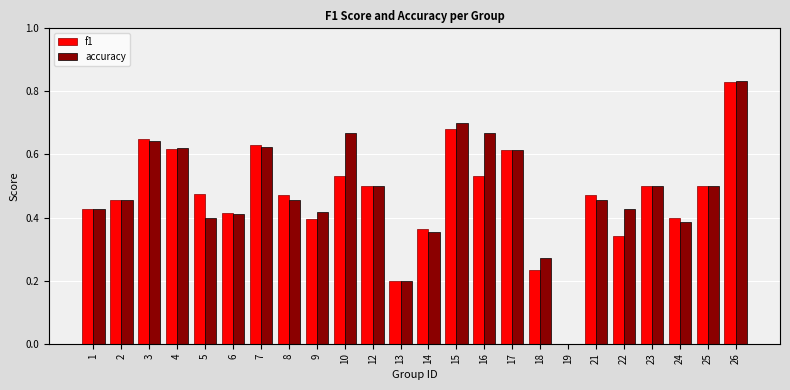

What is the sum of the accuracy values at 15 and 3?

1.3